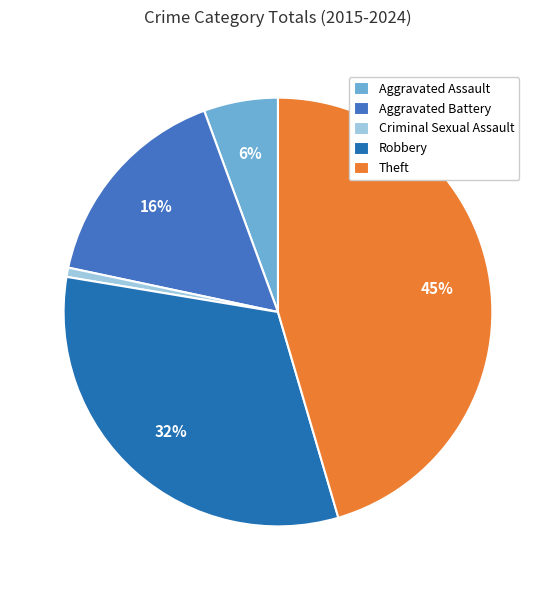

Do Criminal Sexual Assault and Robbery together represent more than half of the pie?

No